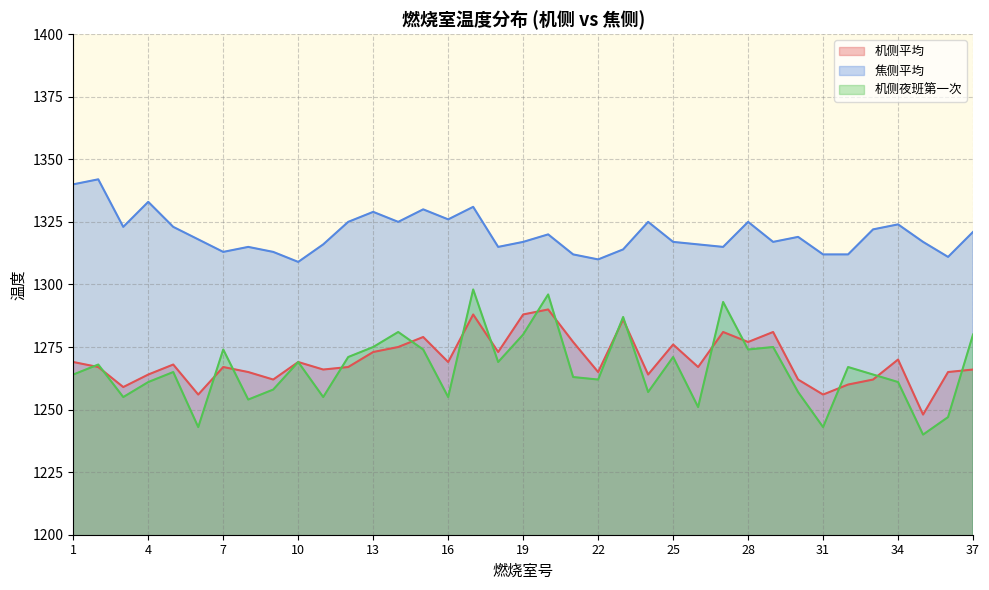

In 焦侧平均, how many points are higher than both neighbors (excluding endpoints)?

11